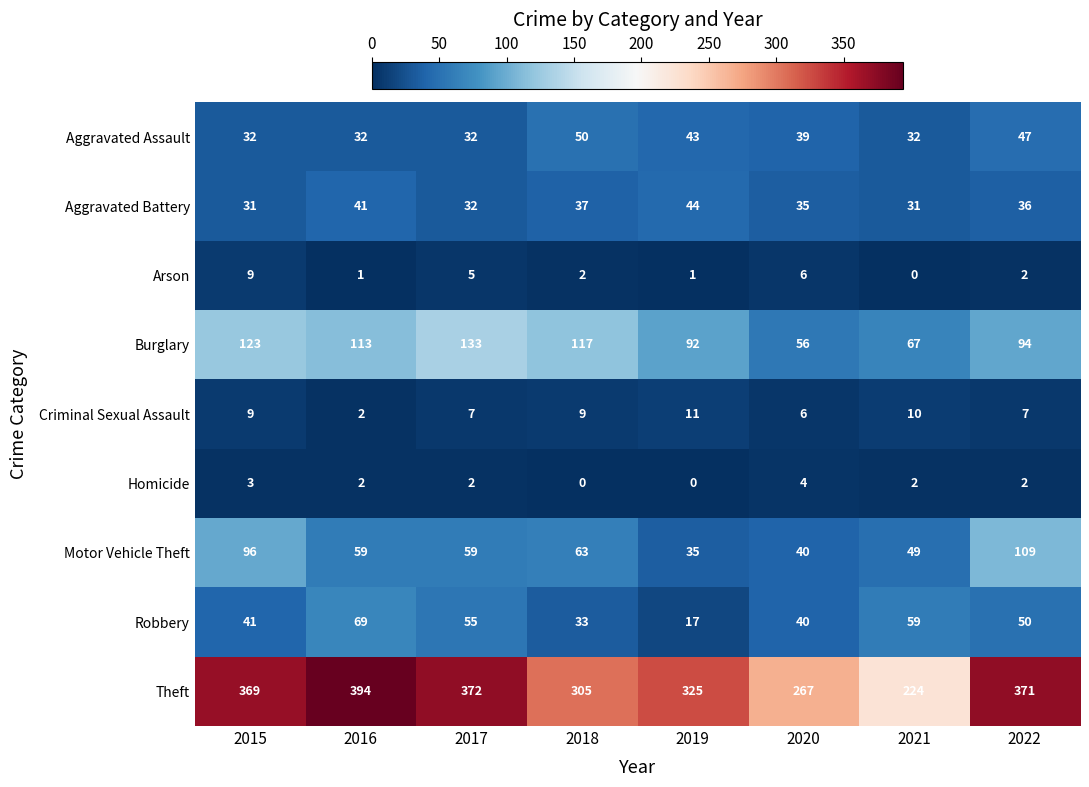

Which series changed the most between 2021 and 2022?

Theft